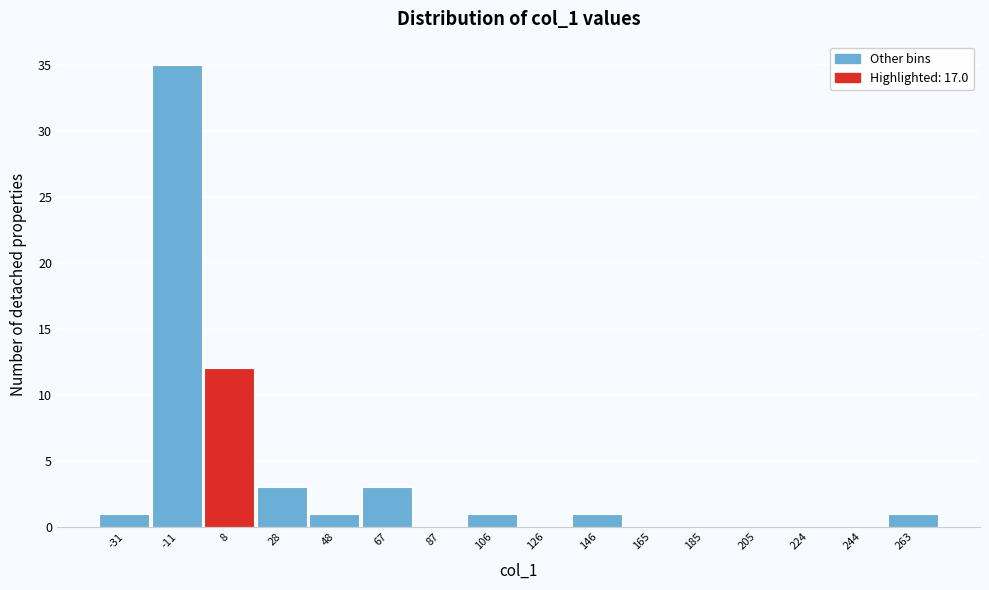

Reading left to right, list all the values displayed in this chart.

-31=1	-11=35	8=12	28=3	48=1	67=3	87=0	106=1	126=0	146=1	165=0	185=0	205=0	224=0	244=0	263=1